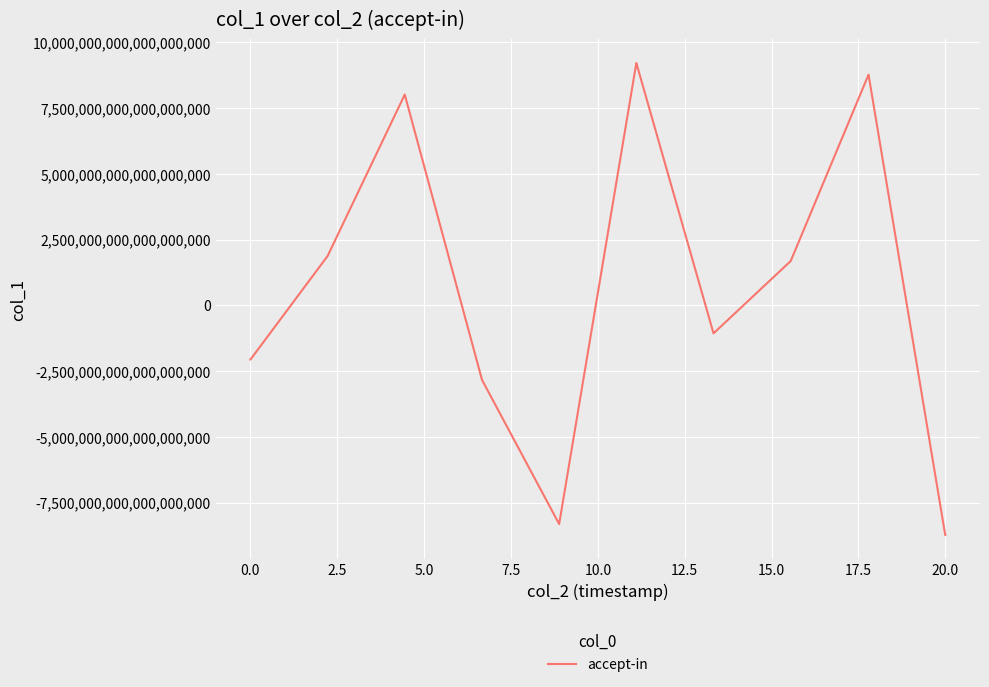

The value at 0.0 is -2869300644874016768. True or false?

False